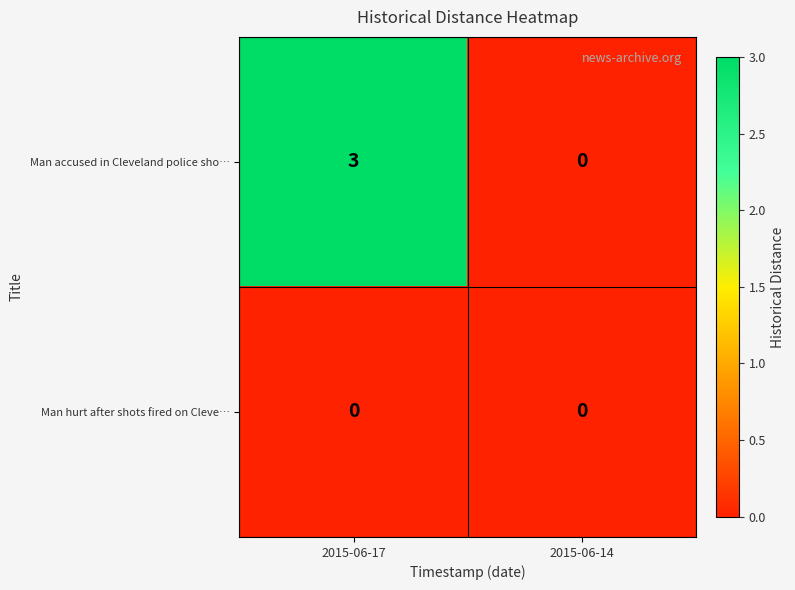

At which category is the sum across all series the highest?

2015-06-17